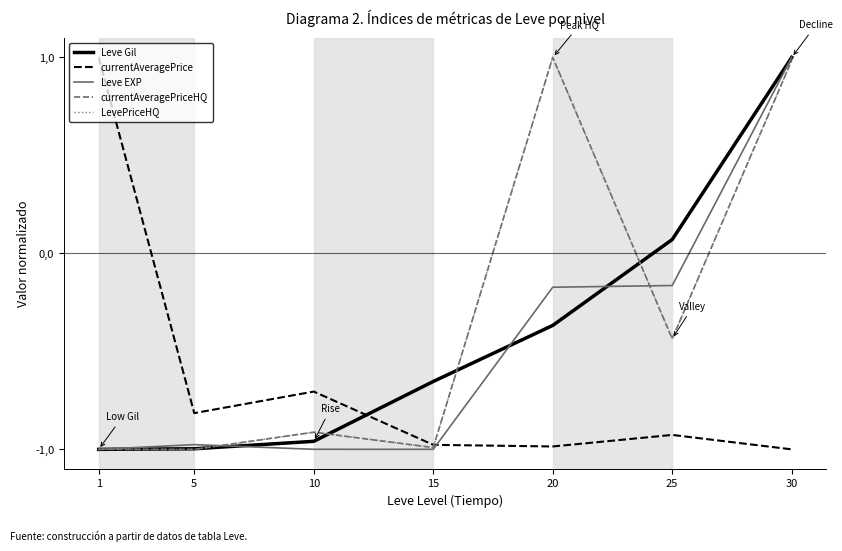

What is the sum of all currentAveragePriceHQ values?

-2.4